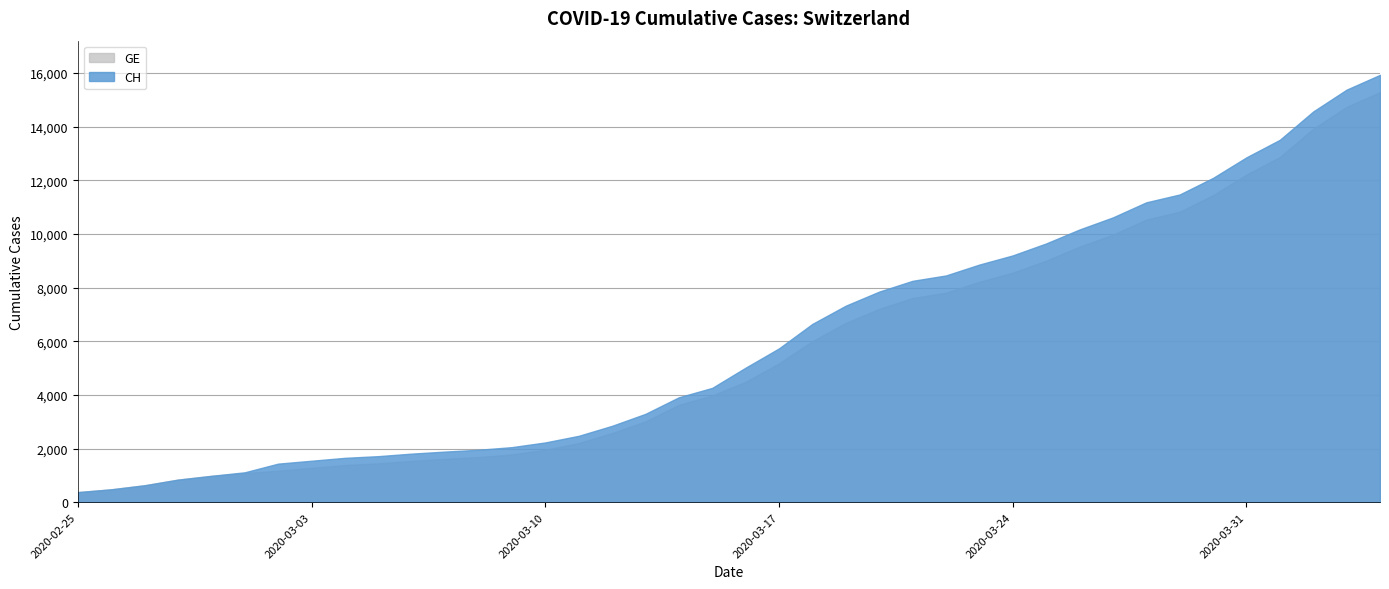

What is the label of the 38th point from the left?

2020-04-02